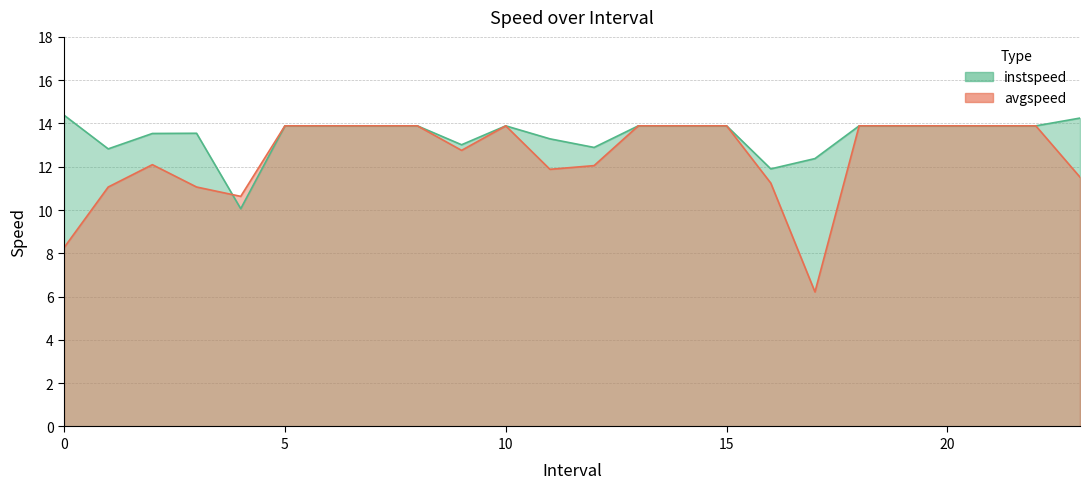

What is the difference between the avgspeed values at 22.0 and 11.0?

2.0